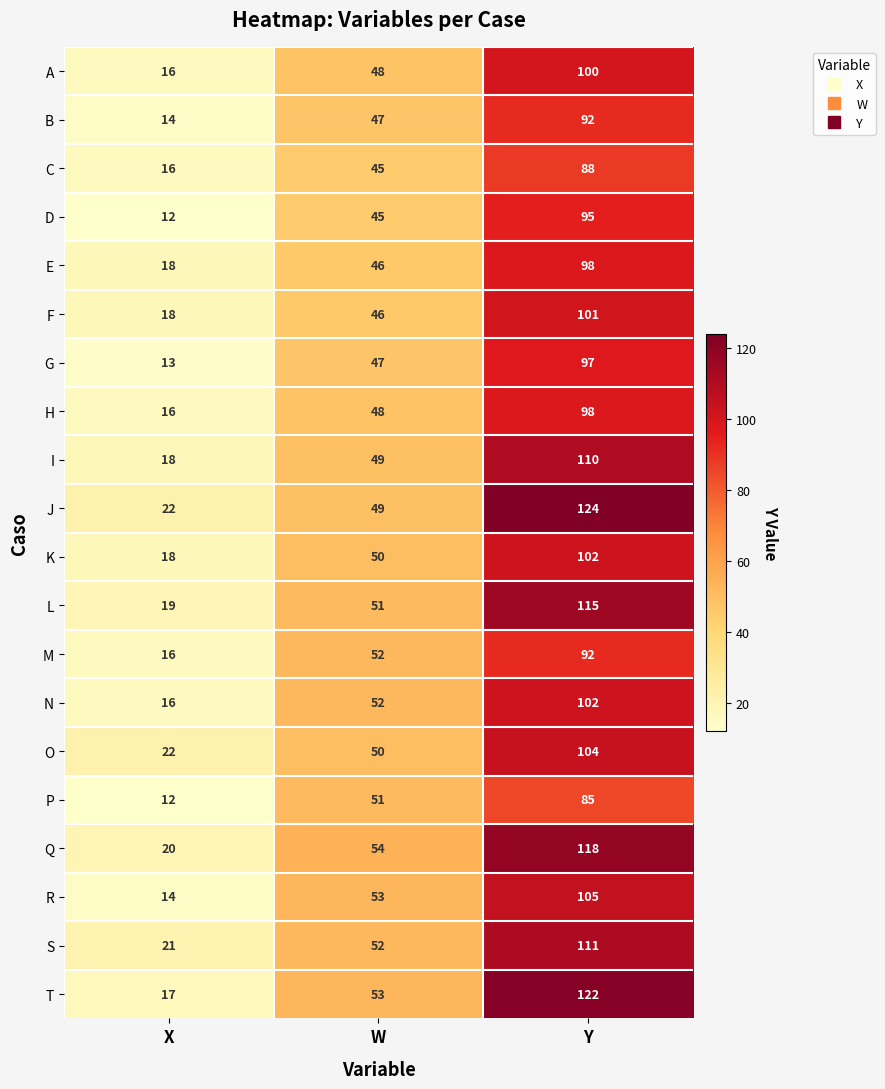

At how many categories does at least one series exceed 48?

2